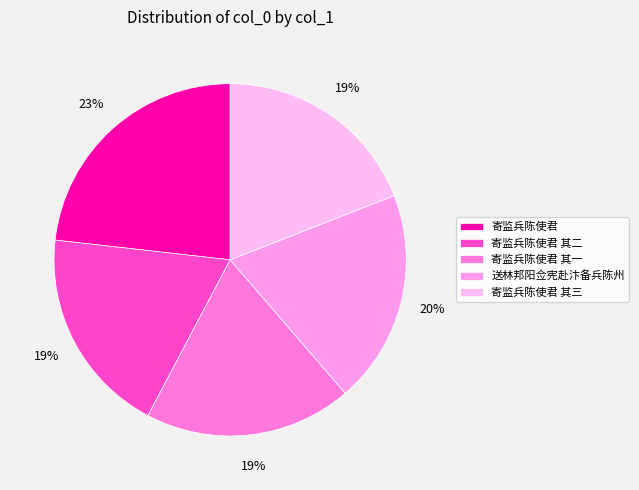

To the nearest percent, what is the difference between the largest and smallest slice percentages?

4%